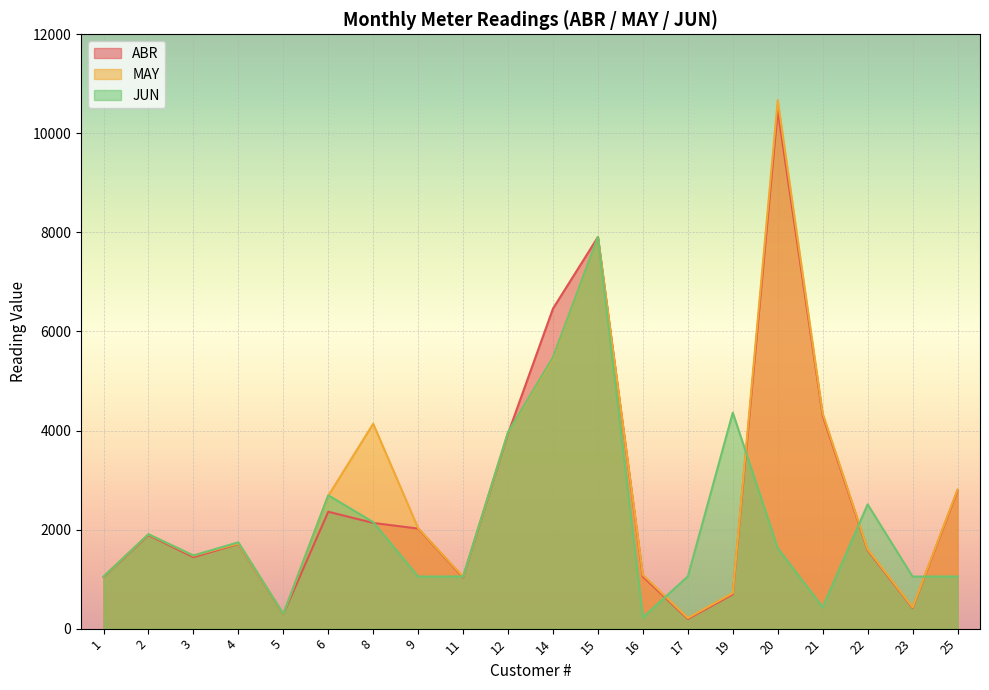

What is the difference between the maximum and minimum values in the JUN series?

7679